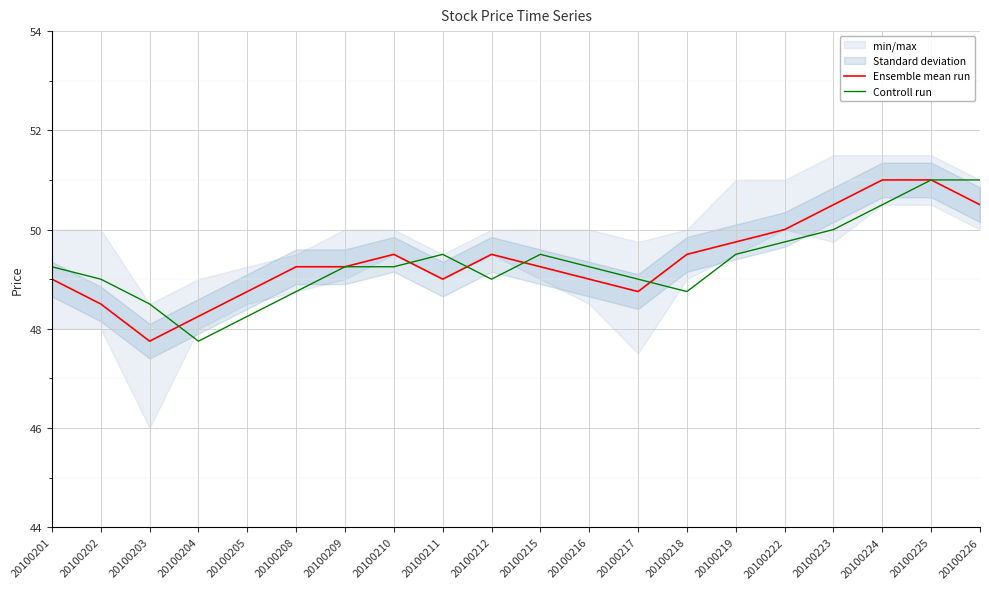

Where do Controll run and Ensemble mean run first cross each other?

20100203 and 20100204